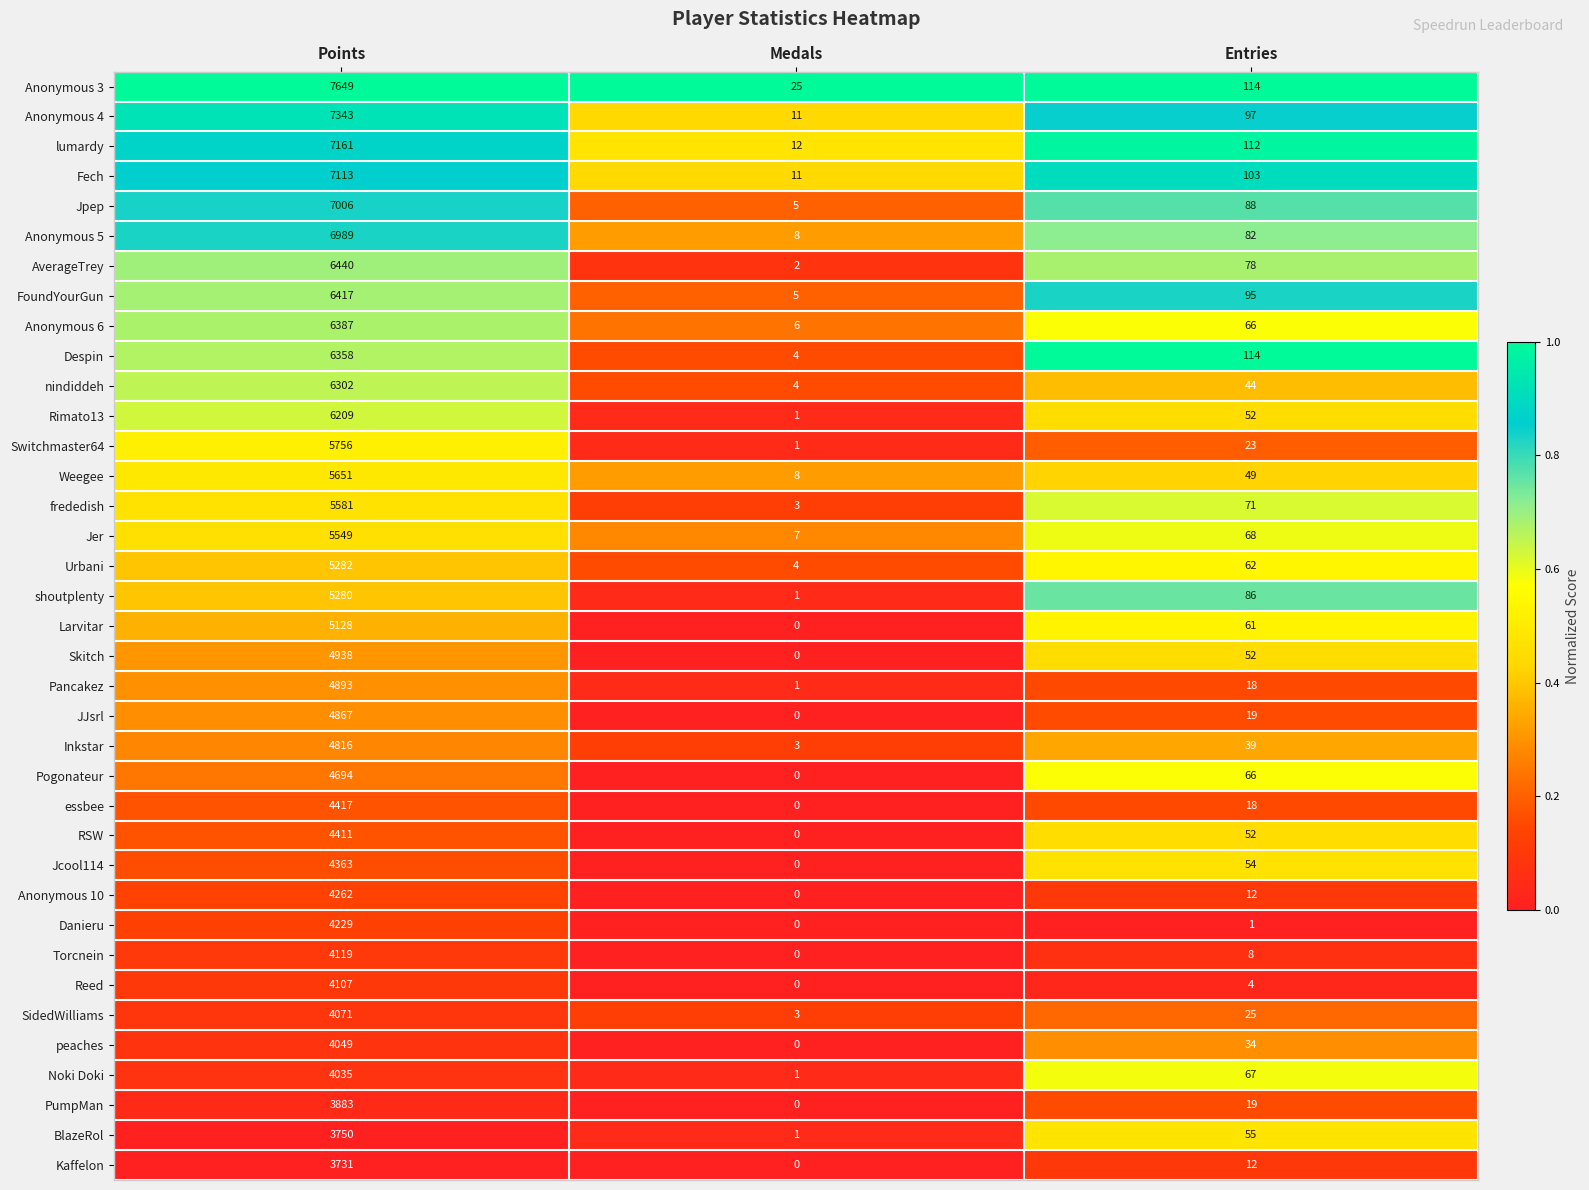

What is the spread (max minus min) of values at Points?

3918